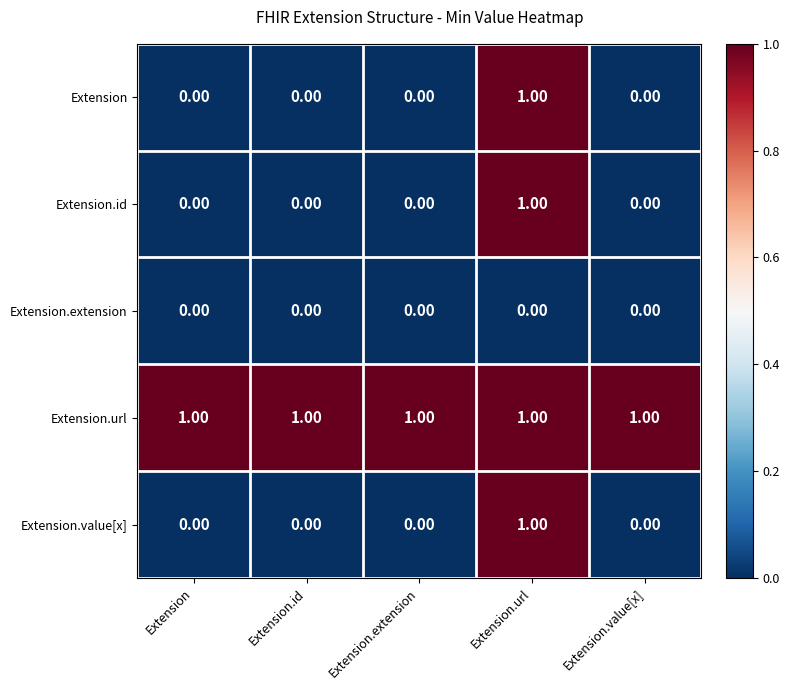

What is the total value across all series at Extension.value[x]?

1